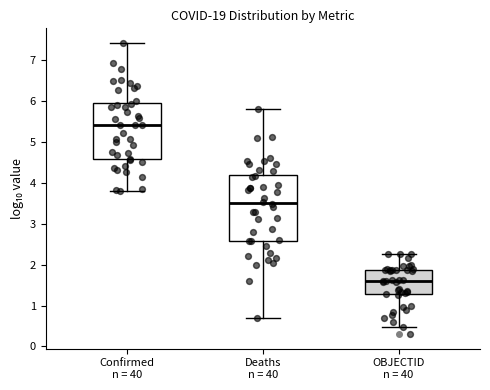

Reading left to right, read every box against the y-axis: the position of its median line, the range the box covers, and the ends of its whiskers. The values are not printed on the chart, so give them approximately, as read against the axis.

Confirmed n = 40: median 5.4, box 4.6 to 6.0, whiskers 3.8 to 7.4
Deaths n = 40: median 3.5, box 2.6 to 4.2, whiskers 0.7 to 5.8
OBJECTID n = 40: median 1.6, box 1.3 to 1.9, whiskers 0.5 to 2.3